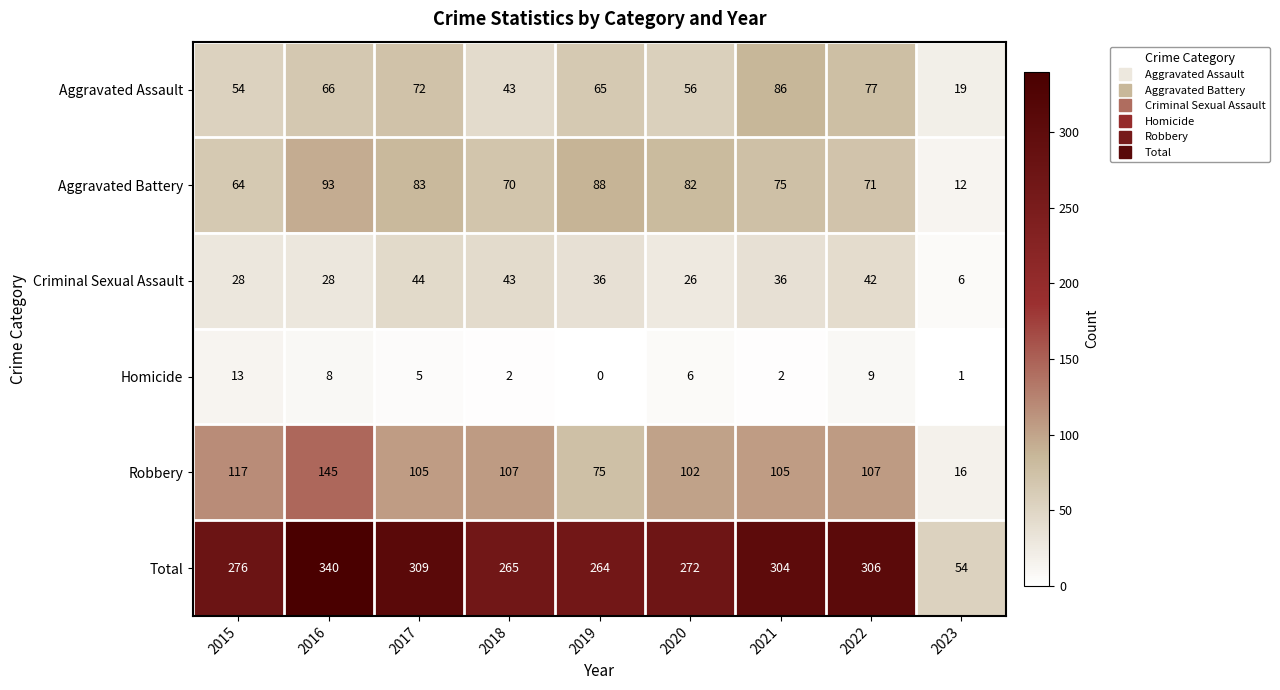

Rank the categories by Aggravated Assault value from lowest to highest.

2023, 2018, 2015, 2020, 2019, 2016, 2017, 2022, 2021